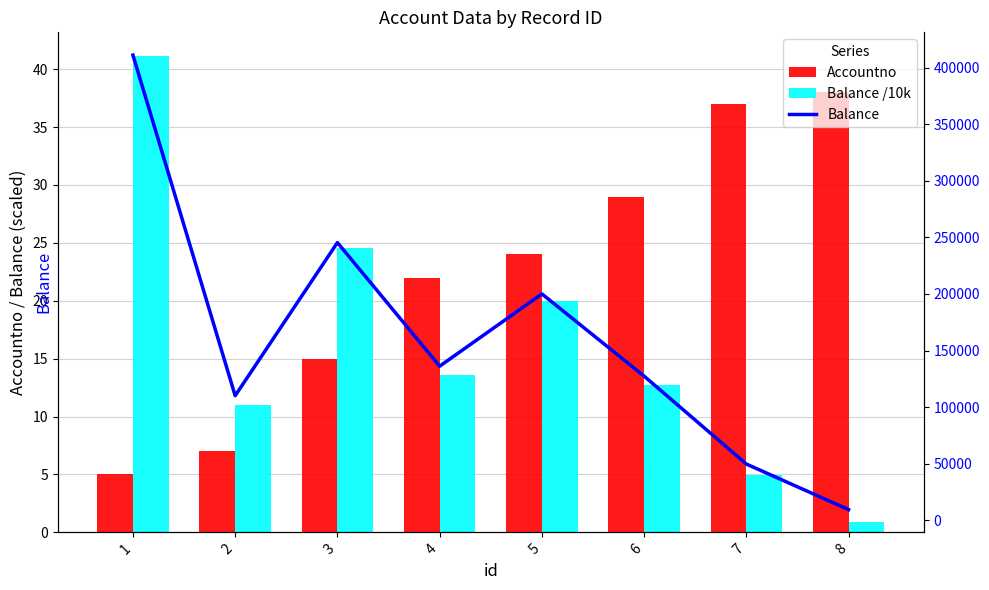

The Balance series shows 411262.0 at 1. True or false?

True